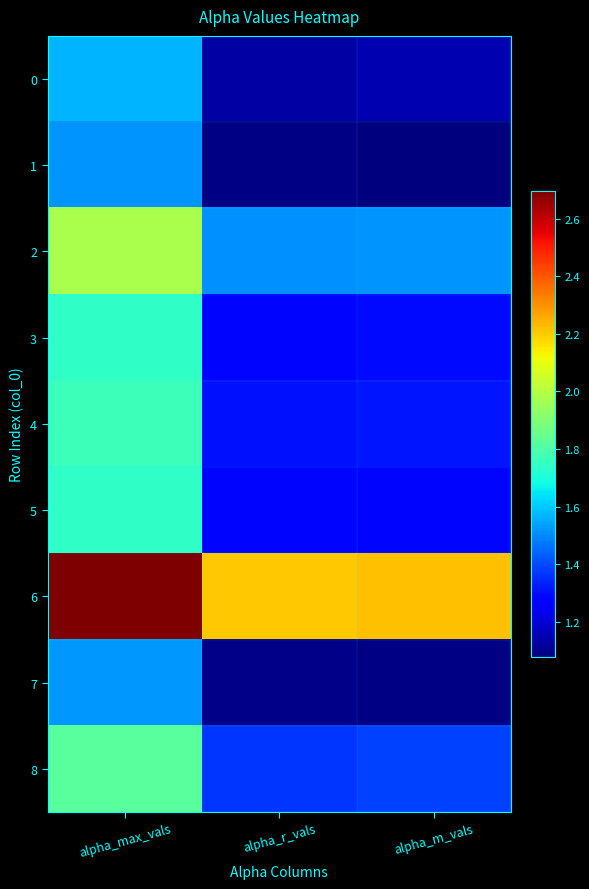

How many data points does each series have?

3